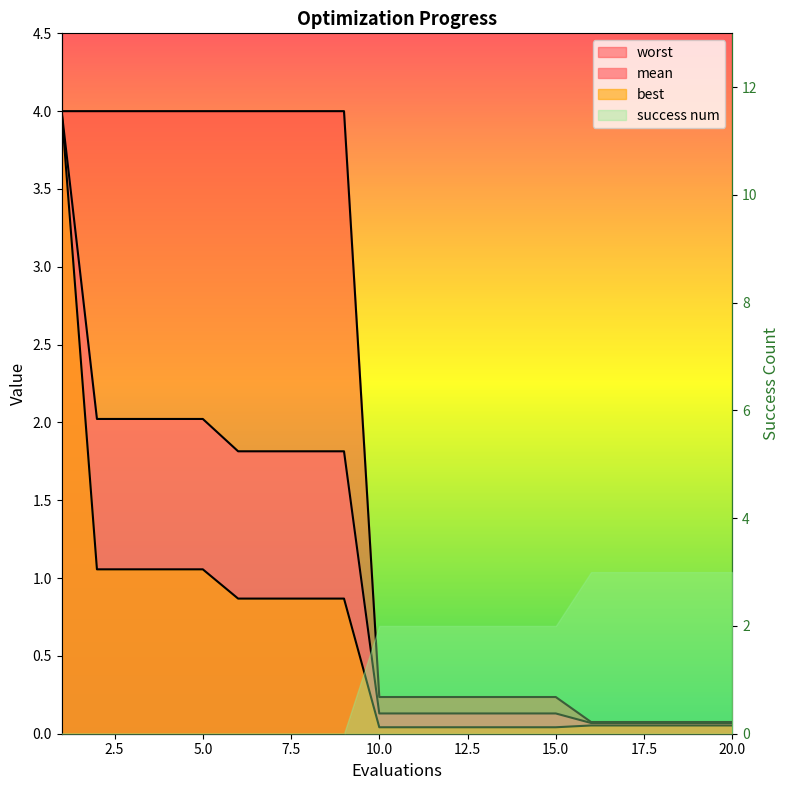

True or false: mean and best intersect in this chart.

False